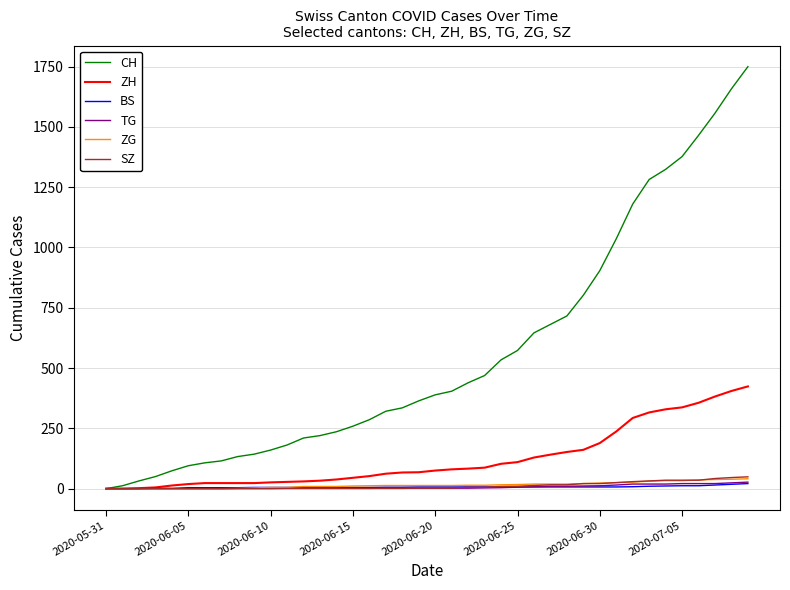

What is the maximum value for ZH?

424